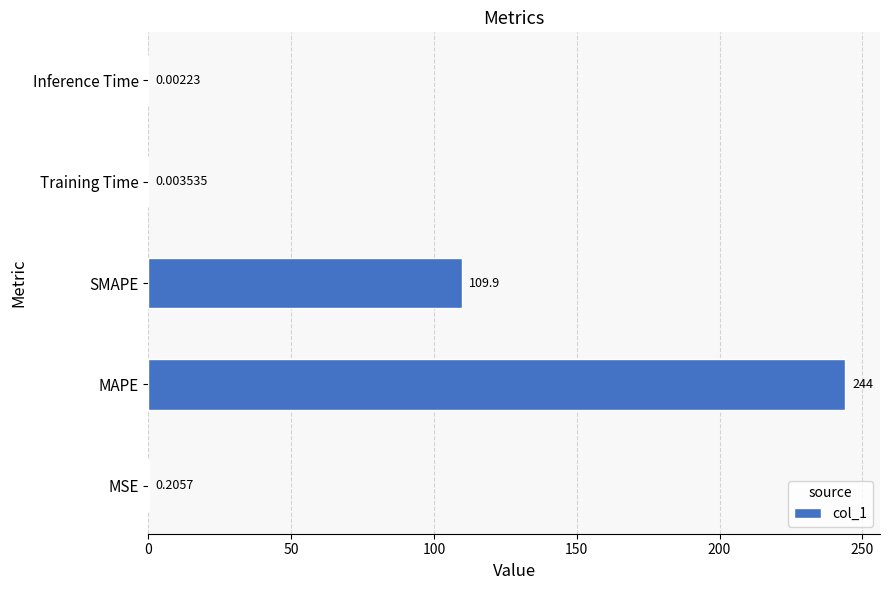

Between Inference Time and MSE, which is larger?

MSE